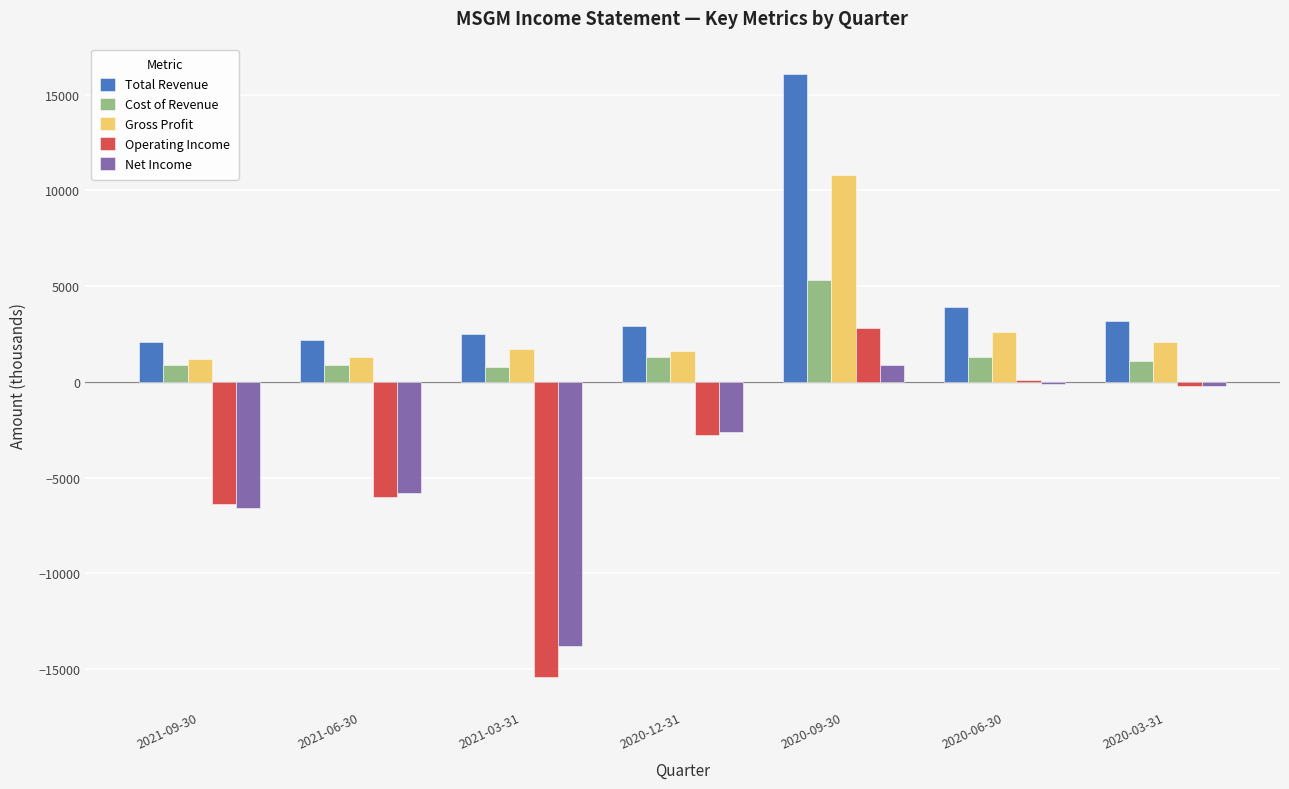

What is the sum of the Cost of Revenue values at 2020-06-30 and 2021-03-31?

2100